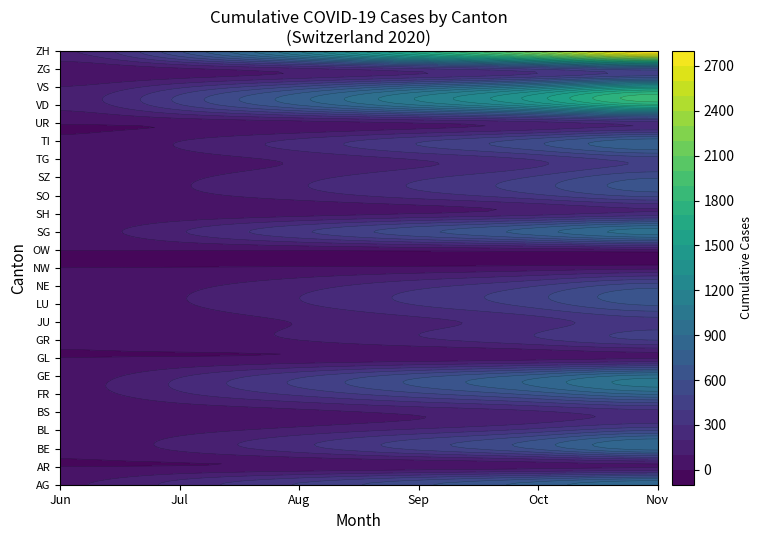

At how many categories does at least one series exceed 1327?

3